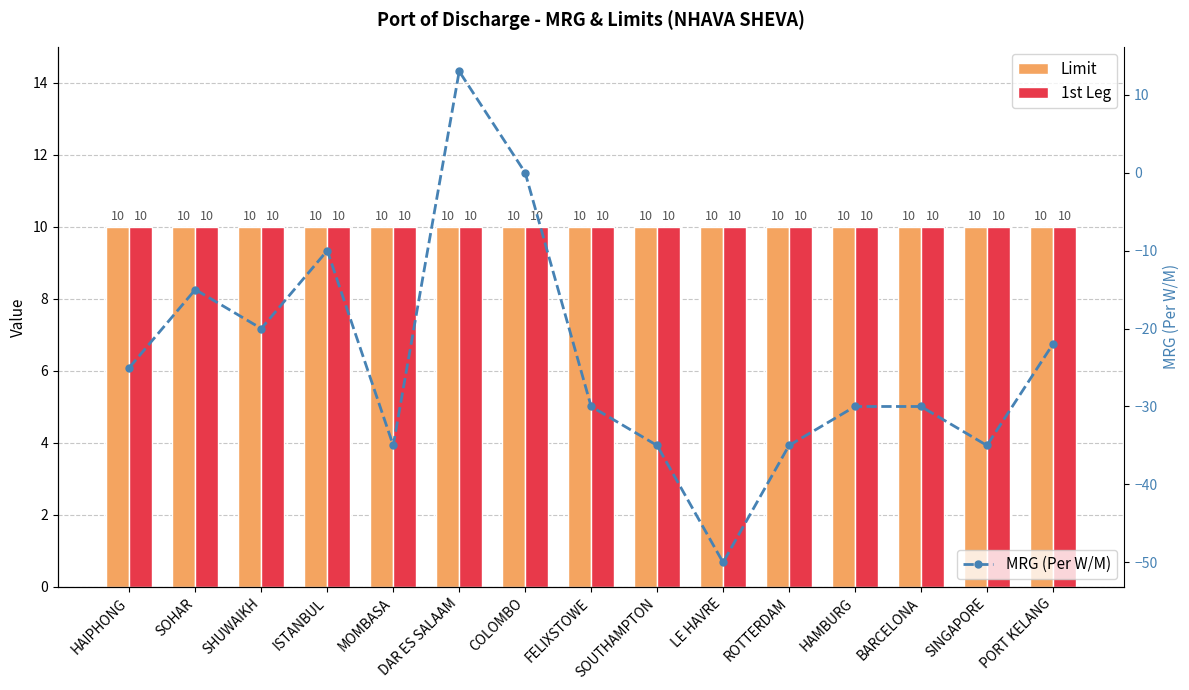

At which label is Limit closest to 10?

HAIPHONG